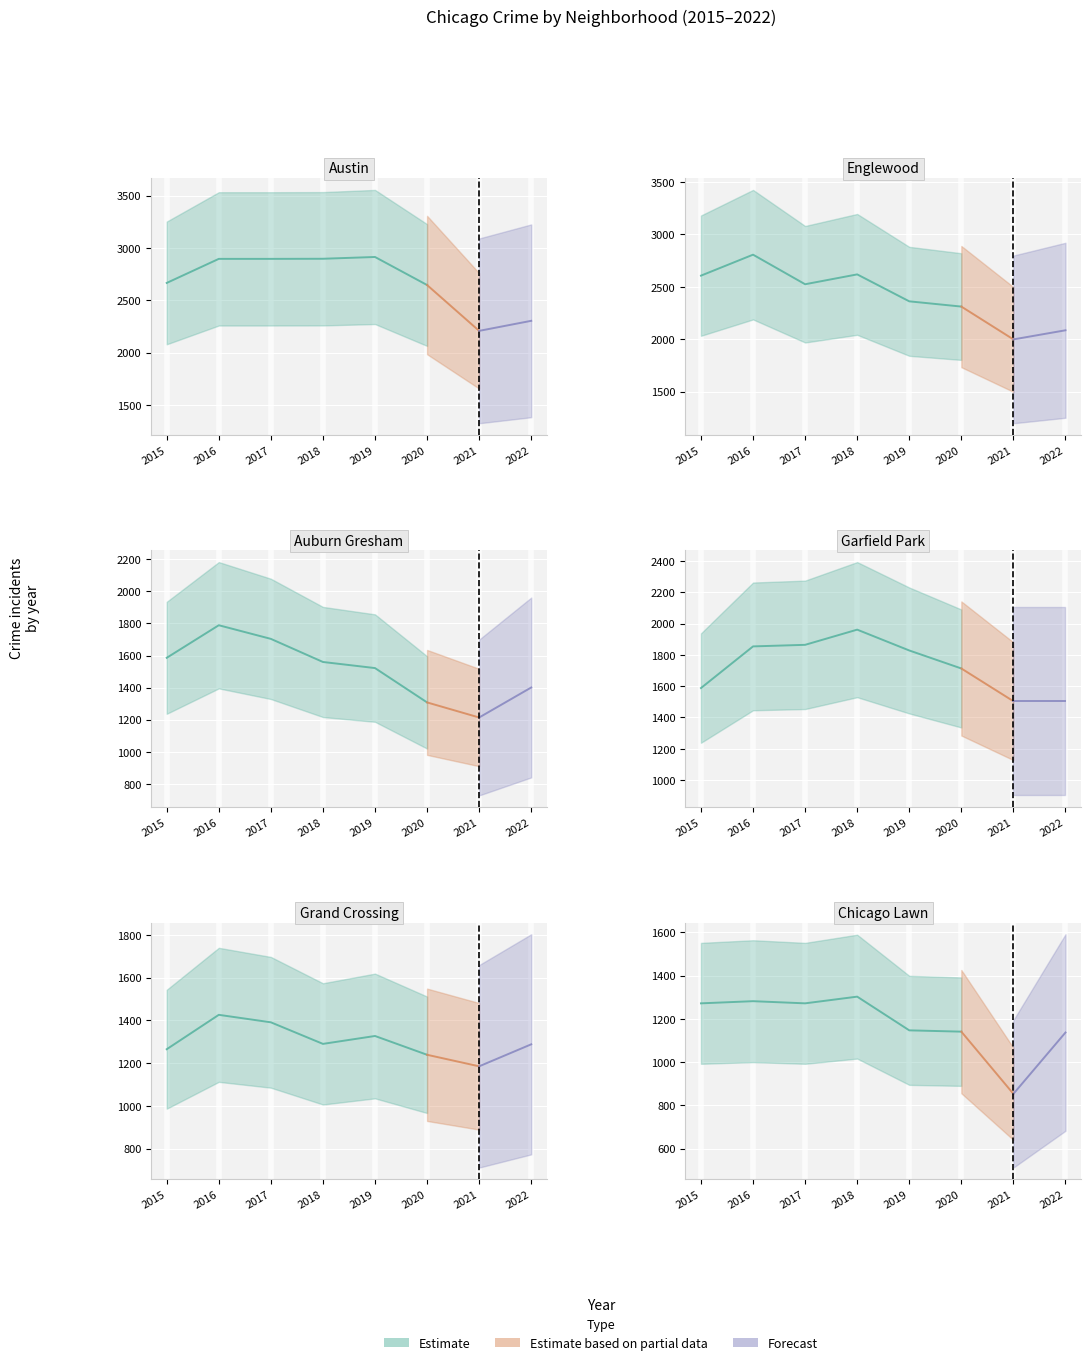

List the labels in order of Englewood value, largest first.

1, 3, 0, 2, 4, 5, 7, 6